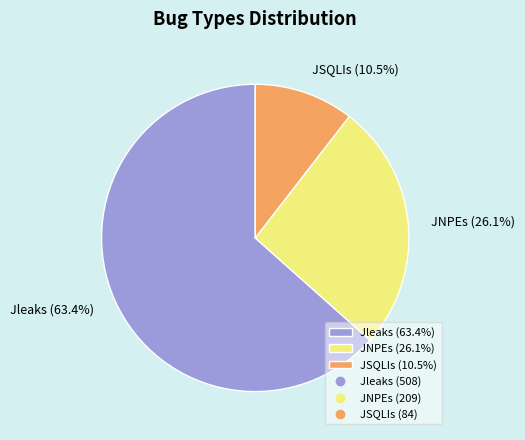

What portion of the pie excludes Jleaks?

36.6%